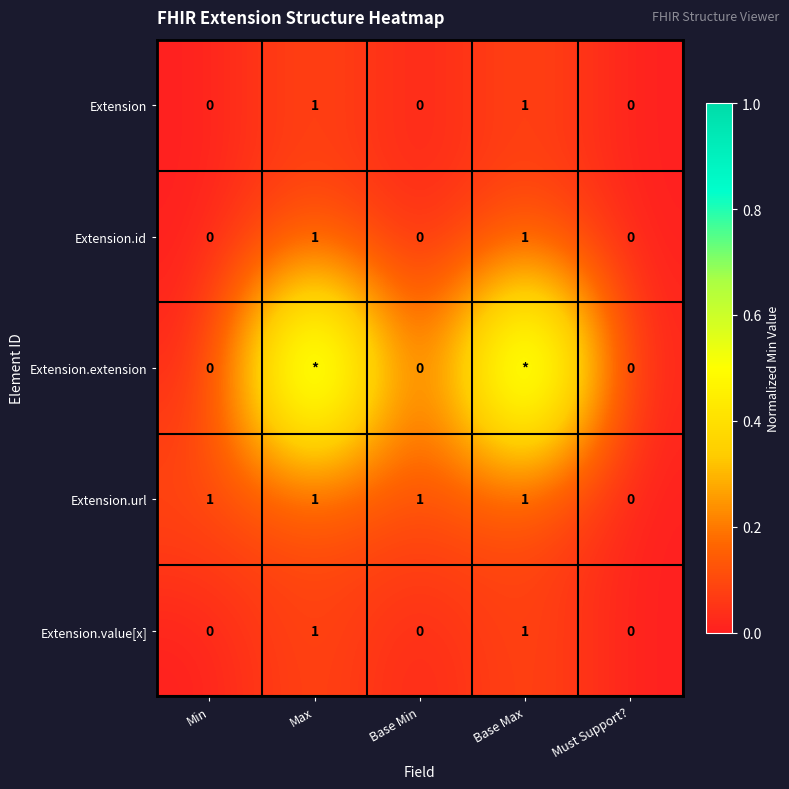

Count the Extension.url values in the range 1 to 2.

4